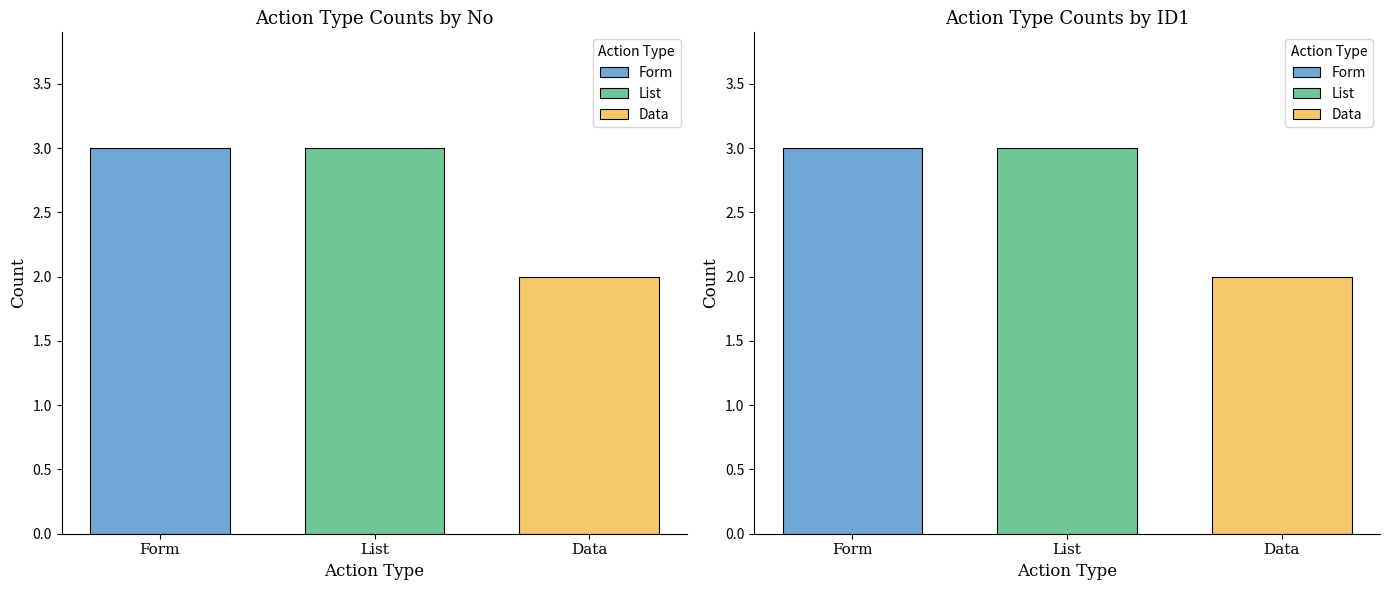

Is the value of Resource Id at Form greater than the value of No at List?

No